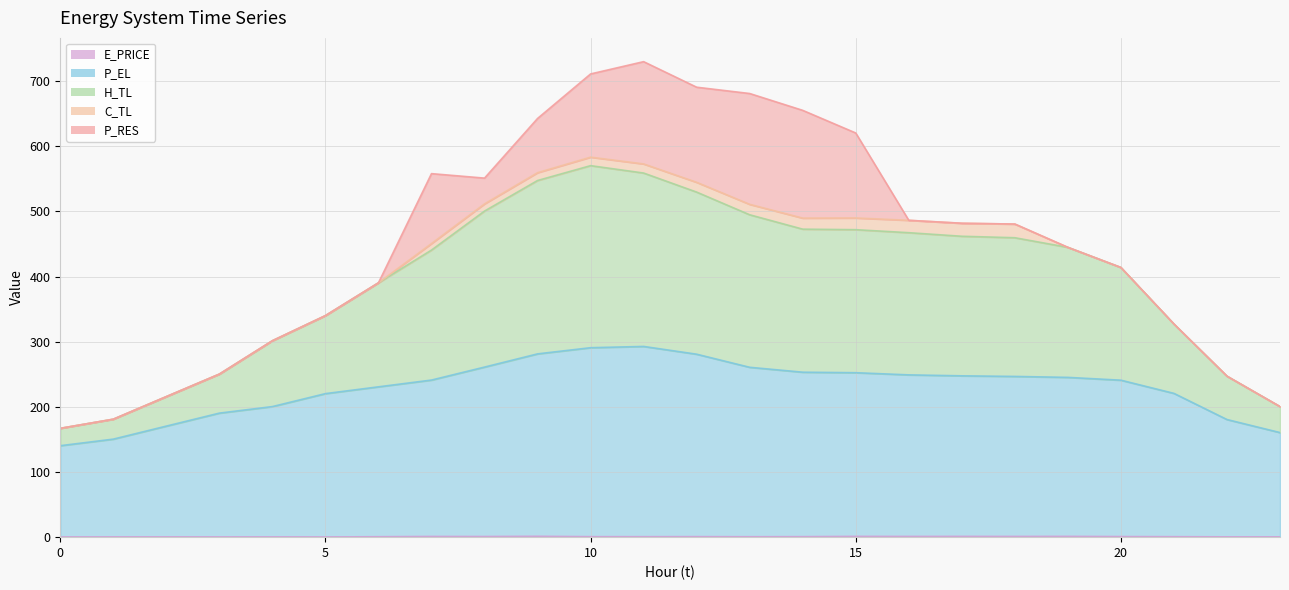

The value of E_PRICE at 4 is 0.2. True or false?

False